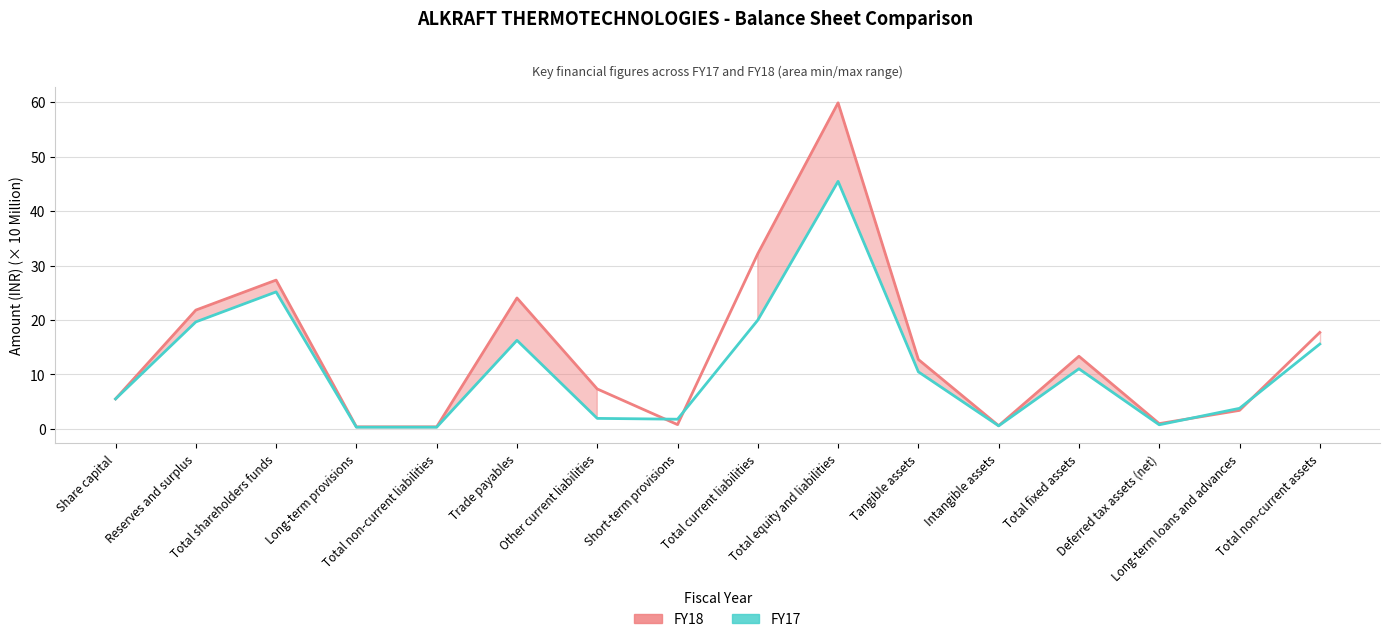

What is the smallest value displayed?

0.3